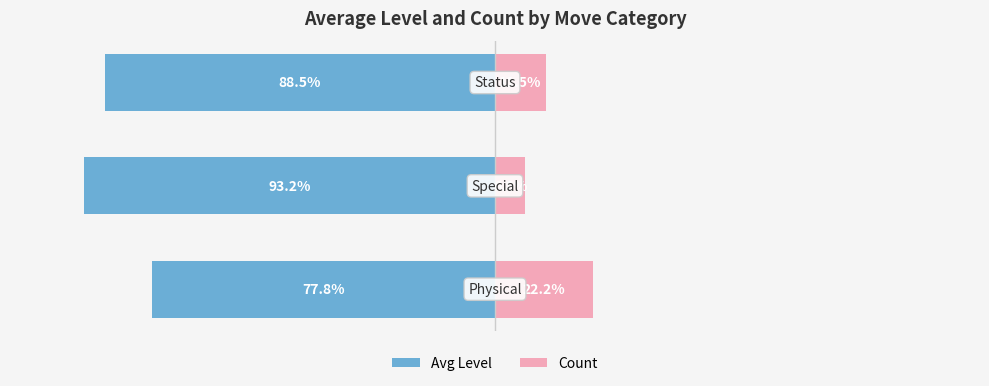

What is the value of the Avg Level bar at the 1st from the left?

-77.8